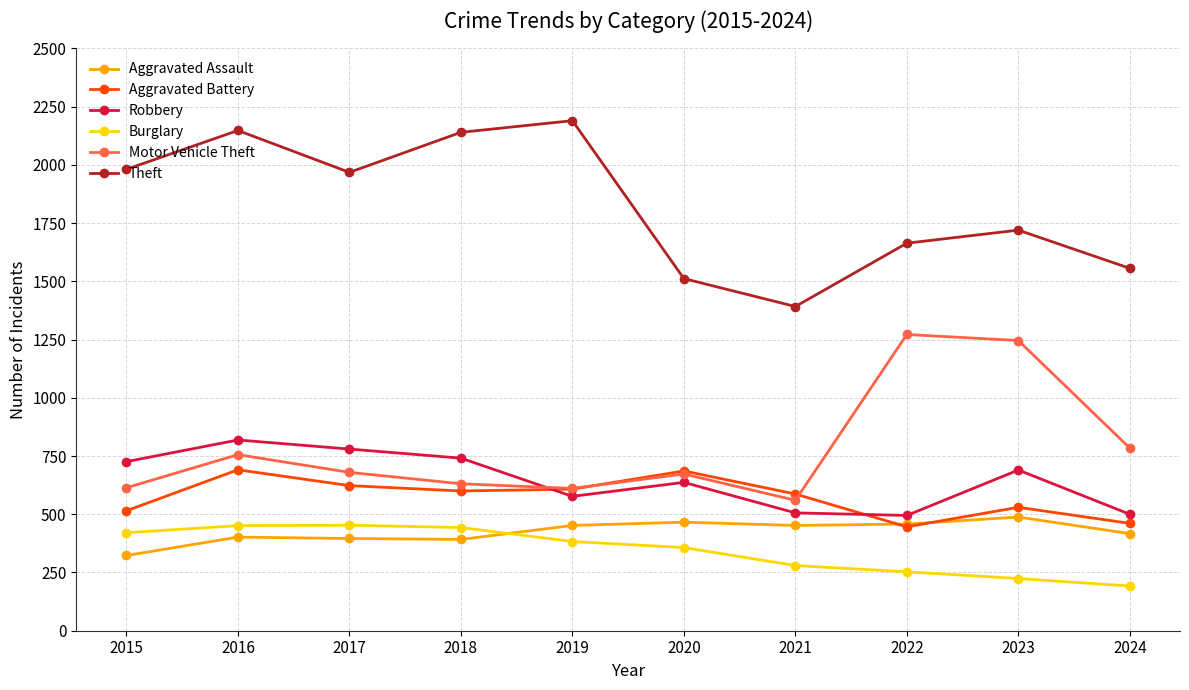

The value of Motor Vehicle Theft at 2024 is 784. True or false?

True